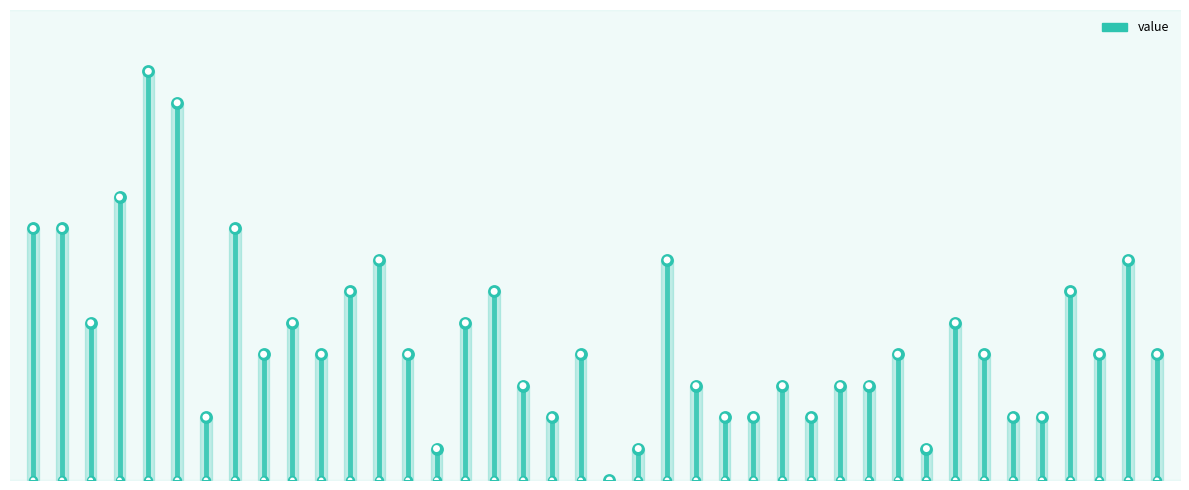

What is the ratio of the value at 30 to the value at 5?

0.3